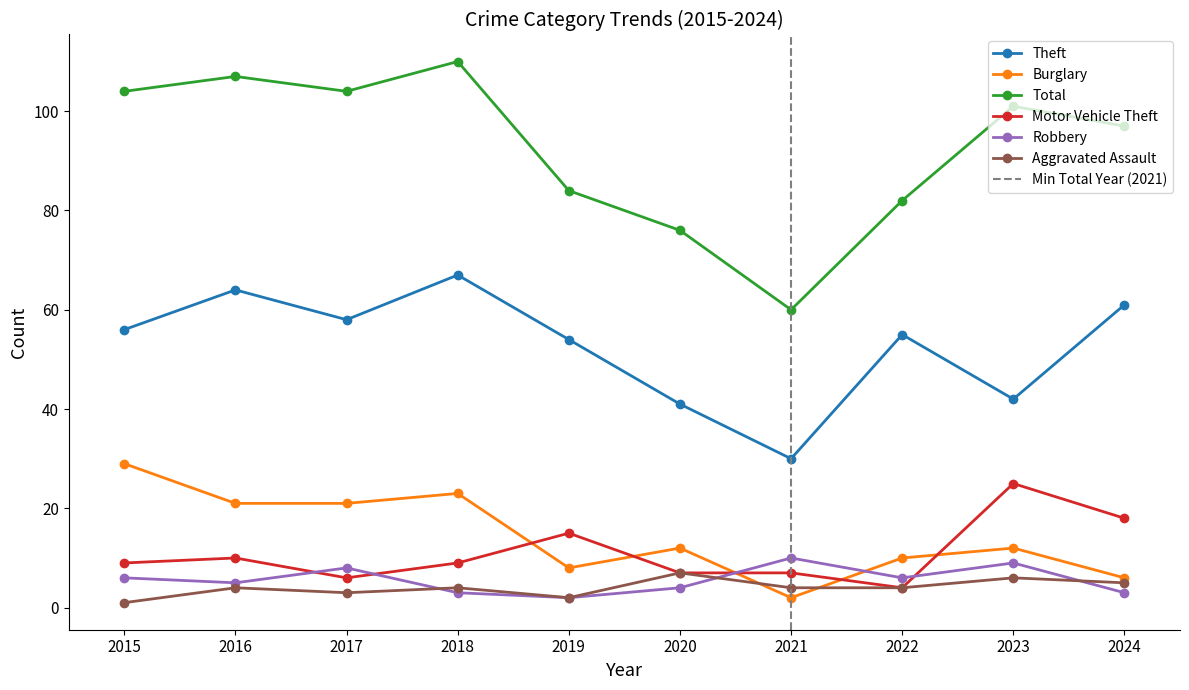

Reading left to right, what are all the values shown in this chart?

Theft: 56	64	58	67	54	41	30	55	42	61
Burglary: 29	21	21	23	8	12	2	10	12	6
Total: 104	107	104	110	84	76	60	82	101	97
Motor Vehicle Theft: 9	10	6	9	15	7	7	4	25	18
Robbery: 6	5	8	3	2	4	10	6	9	3
Aggravated Assault: 1	4	3	4	2	7	4	4	6	5